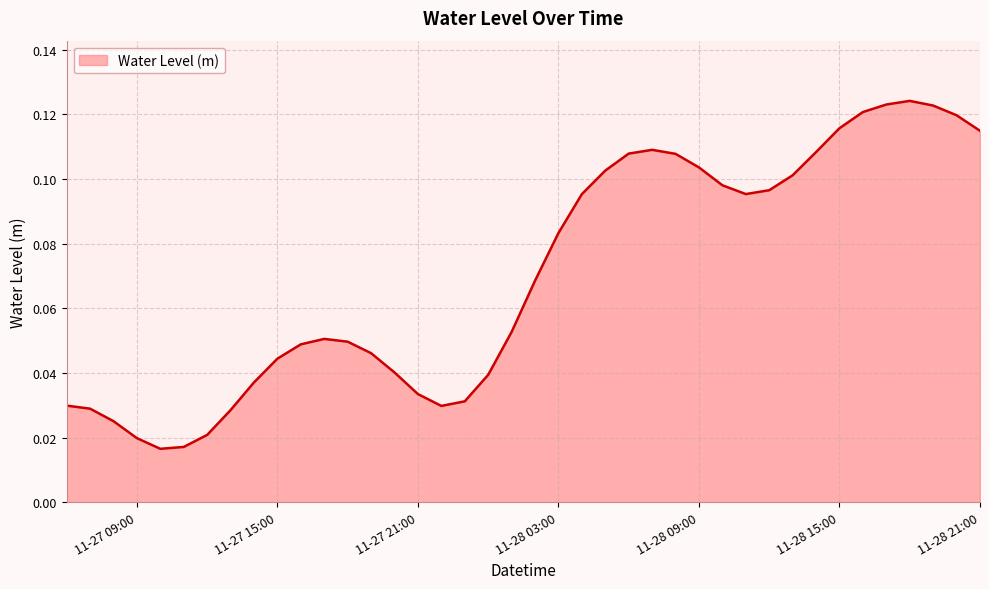

How many points are higher than both their immediate neighbors (excluding endpoints)?

3